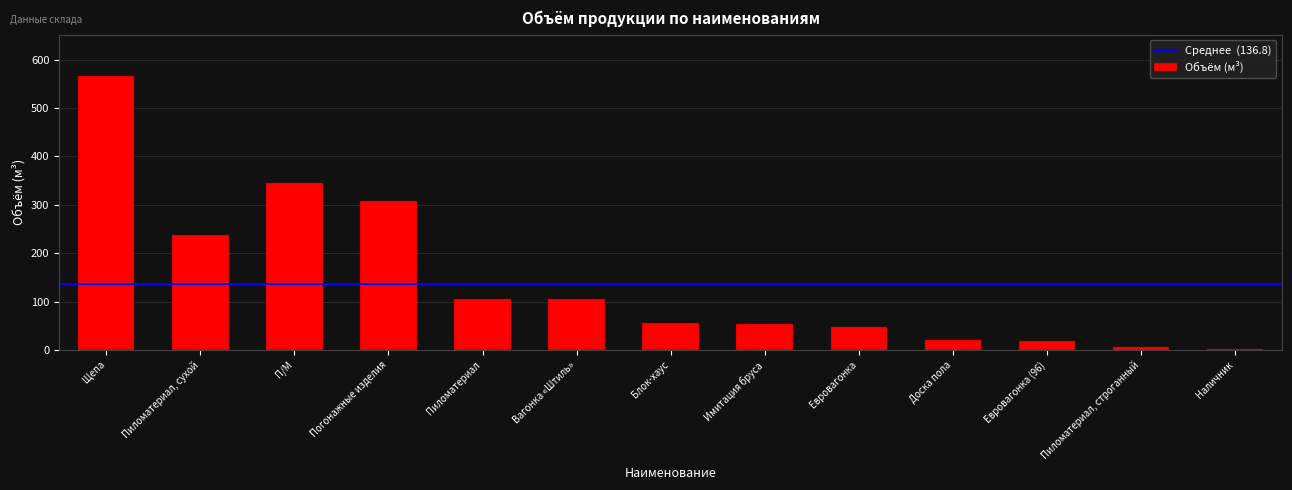

What is the sum of all values?

1870.3